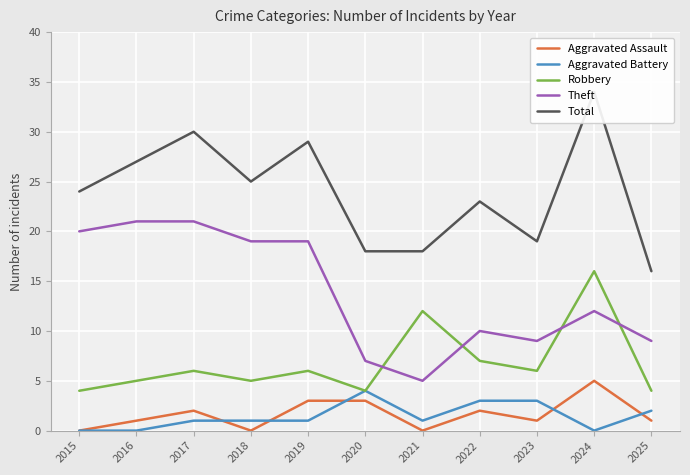

At which category does Aggravated Battery reach its first local valley?

2021